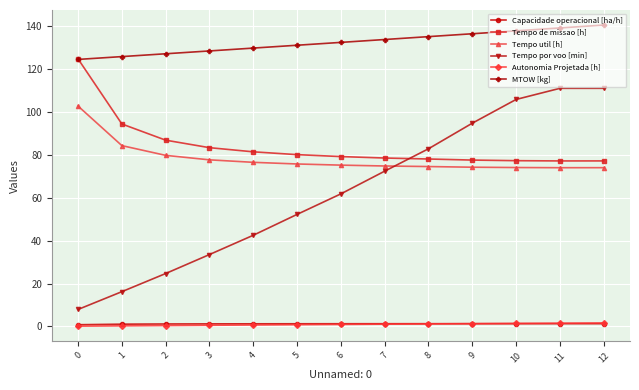

What is the maximum value shown in the chart?

140.7